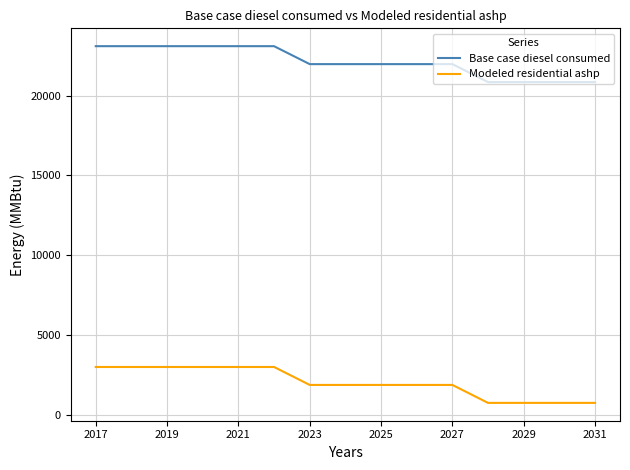

What is the sum of all Base case diesel consumed values?

331738.0